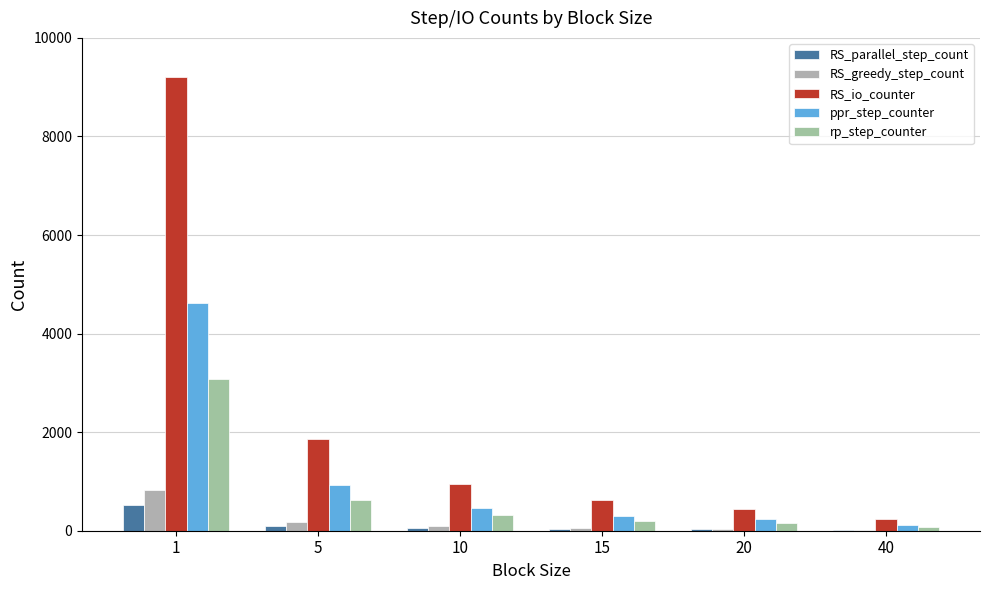

Is the value of RS_parallel_step_count at 20 greater than the value of RS_io_counter at 20?

No